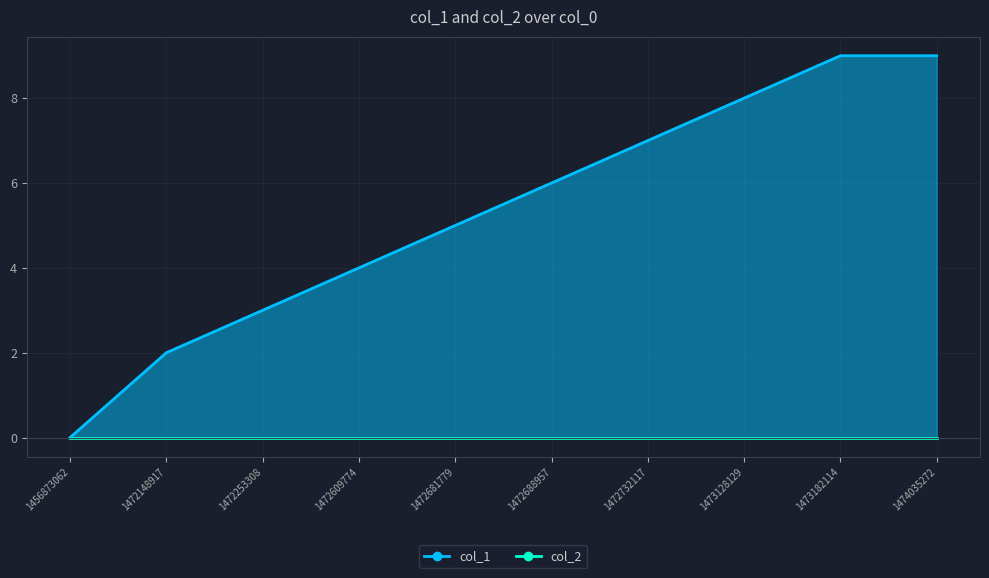

What is the change in value from 1472688957 to 1474035272?

+3